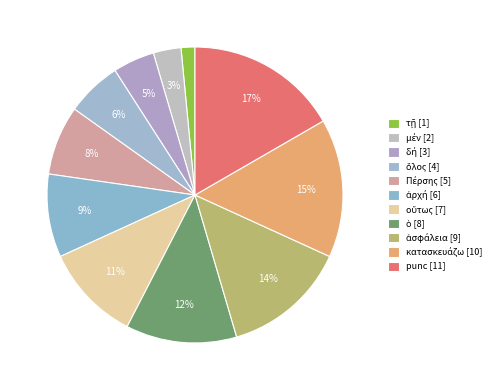

Count the number of slices in the pie.

11